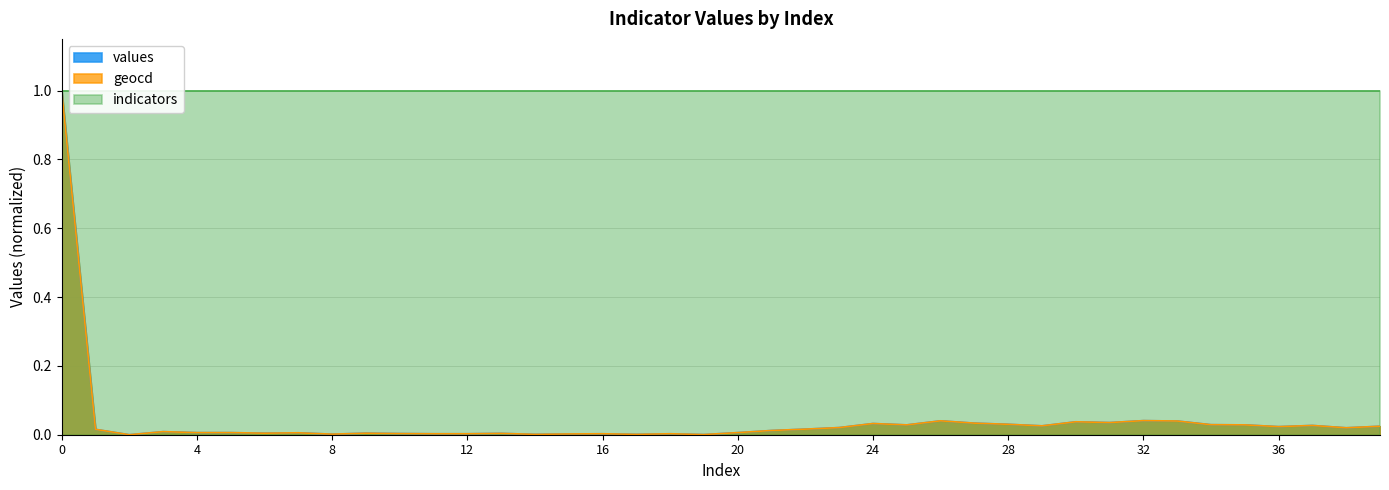

Rank the categories by values value from lowest to highest.

2, 19, 14, 17, 8, 15, 11, 12, 16, 18, 10, 13, 6, 9, 7, 4, 5, 20, 3, 21, 1, 22, 38, 23, 36, 39, 29, 37, 25, 35, 34, 28, 24, 27, 31, 30, 33, 26, 32, 0